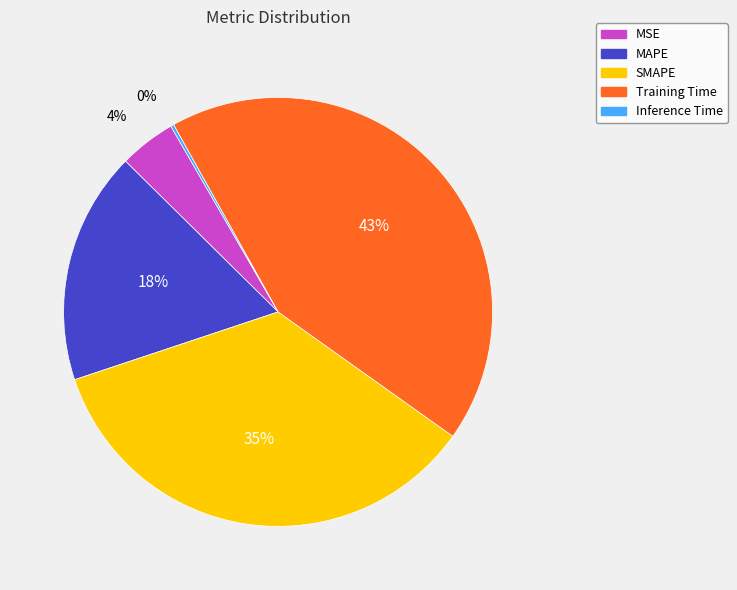

To the nearest percent, what is the average slice percentage?

20%